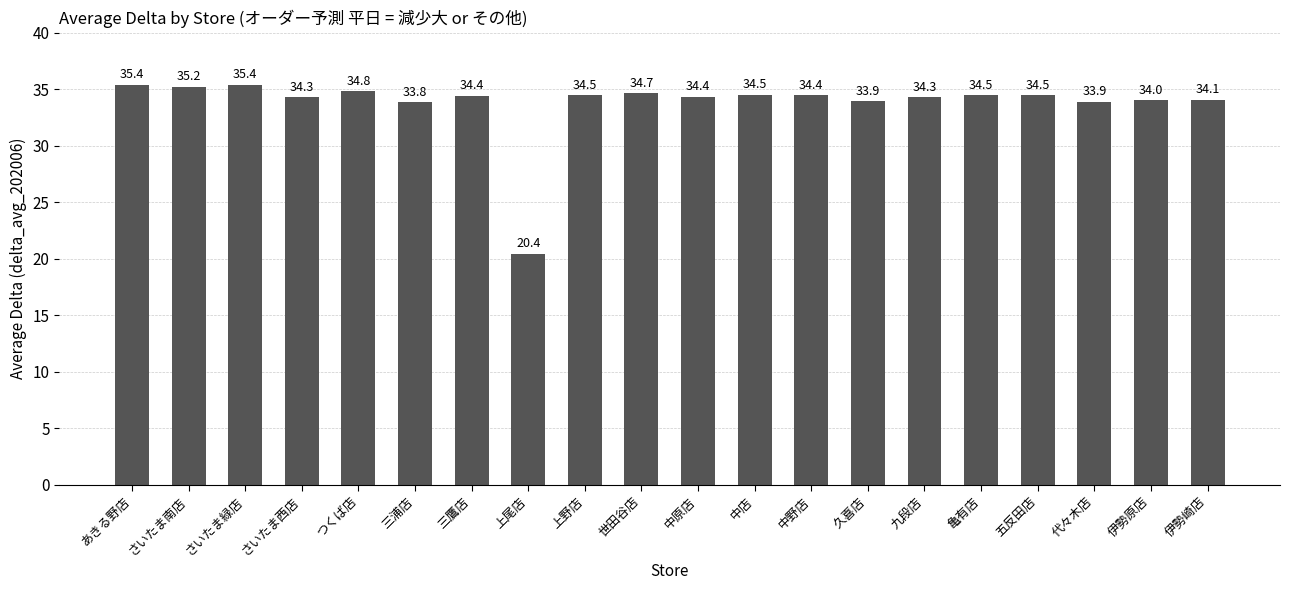

What is the value of the 12th bar from the left?

34.5